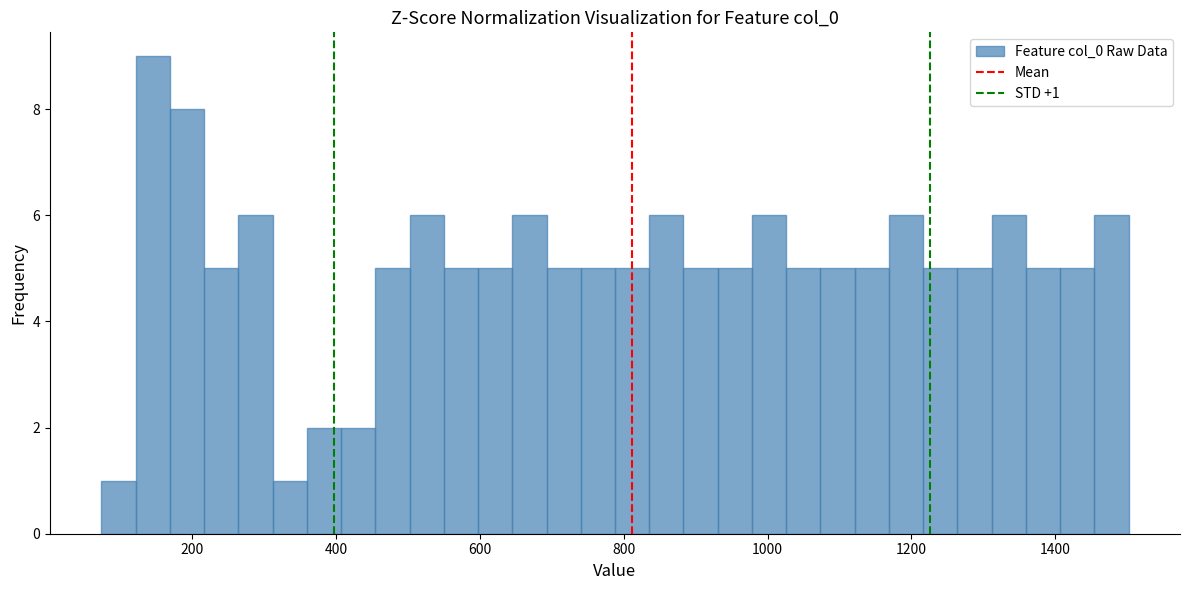

Read against the x-axis, roughly where is the centre of the tallest bar?

140